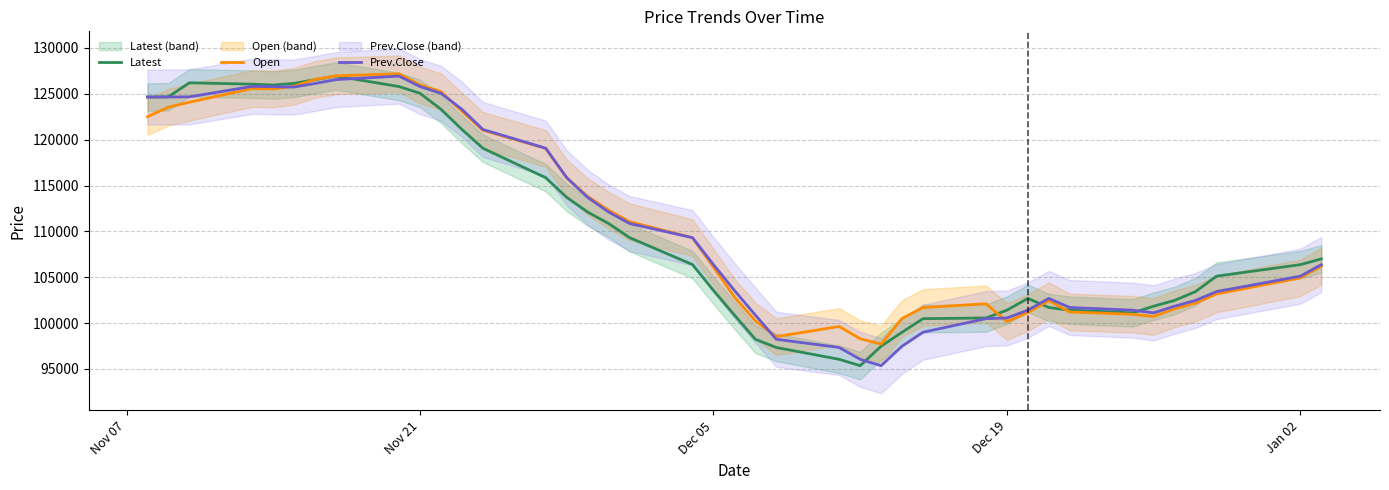

What is the lowest value of the Latest series?

95358.3